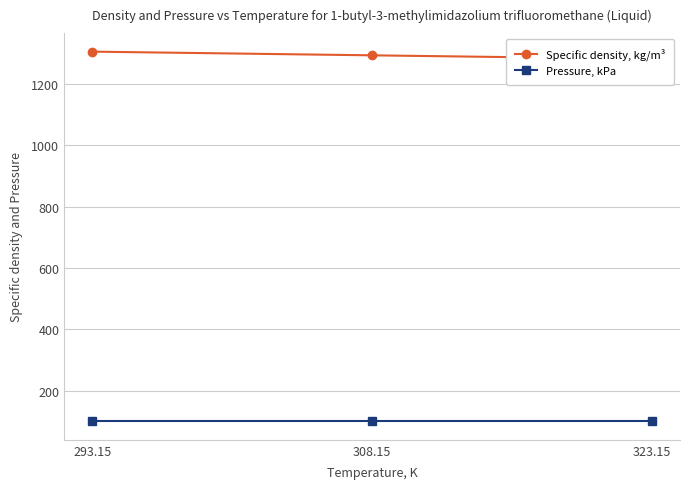

What are all the series names shown in the legend?

Specific density, kg/m³, Pressure, kPa